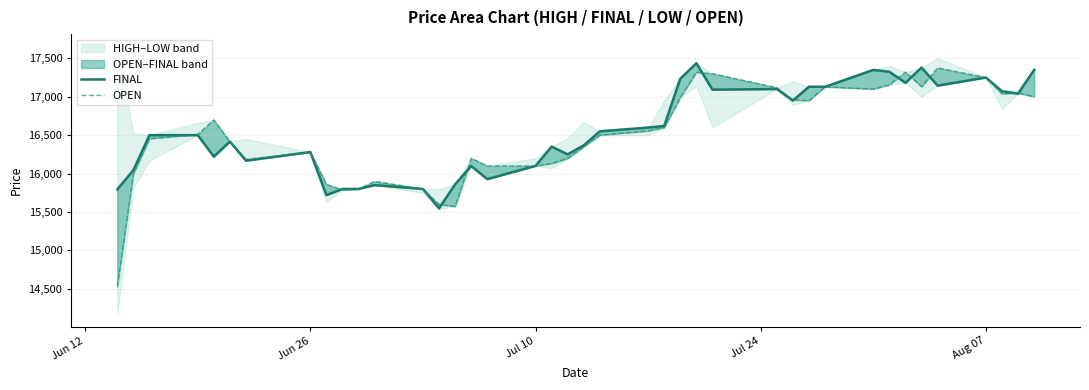

List the series in order of their peak value, highest first.

FINAL, OPEN